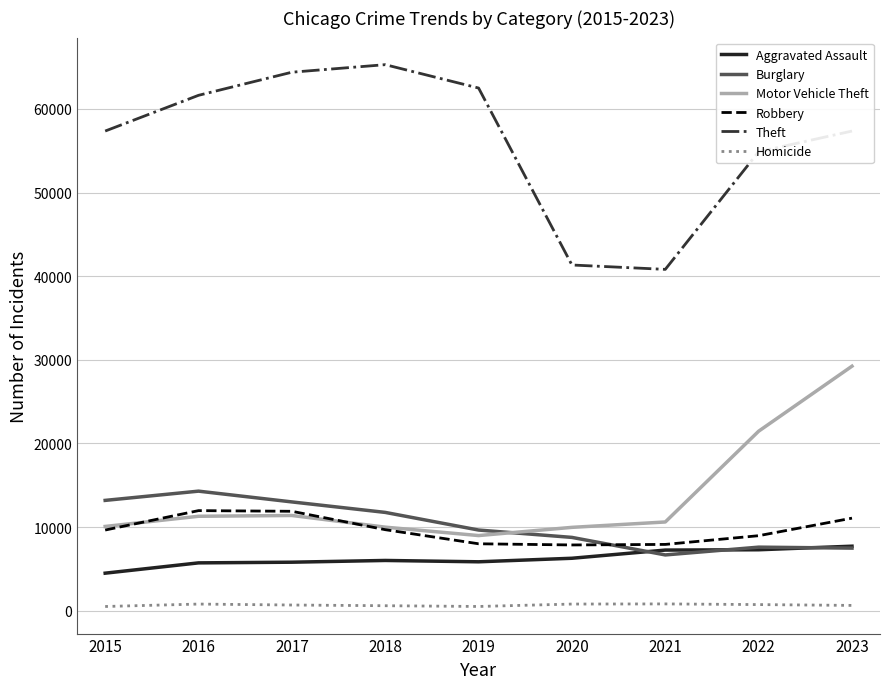

What is the difference between the Theft values at 2020 and 2019?

21162